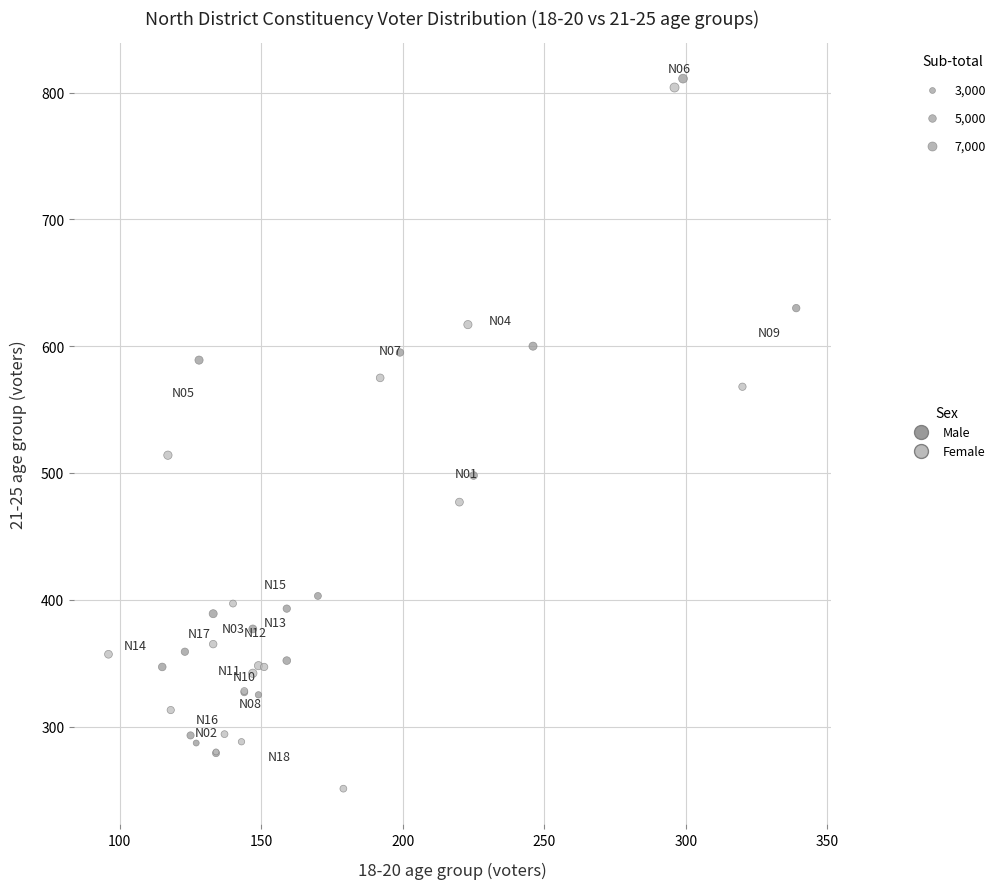

What are all the series names shown in the legend?

Male, Female